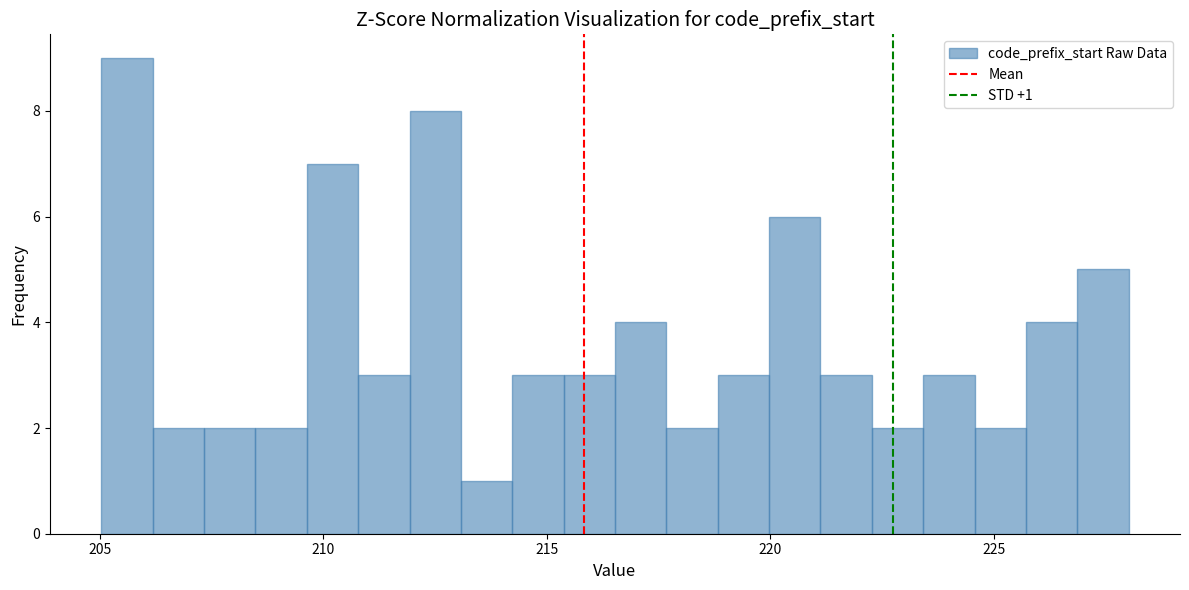

Around what value on the x-axis is the tallest bar? Give the approximate position of its centre, as read against the axis.

205.5